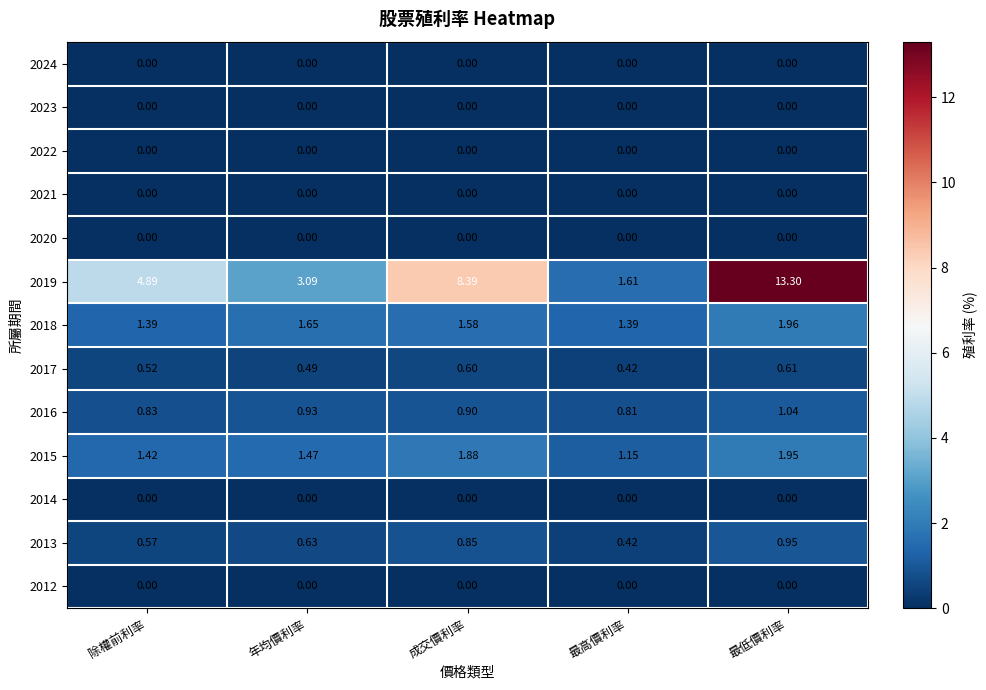

Which series has the largest range (max minus min)?

2019